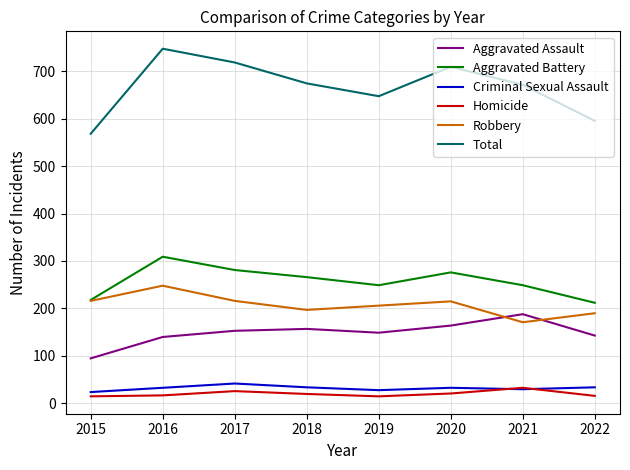

True or false: Total and Aggravated Battery intersect in this chart.

False